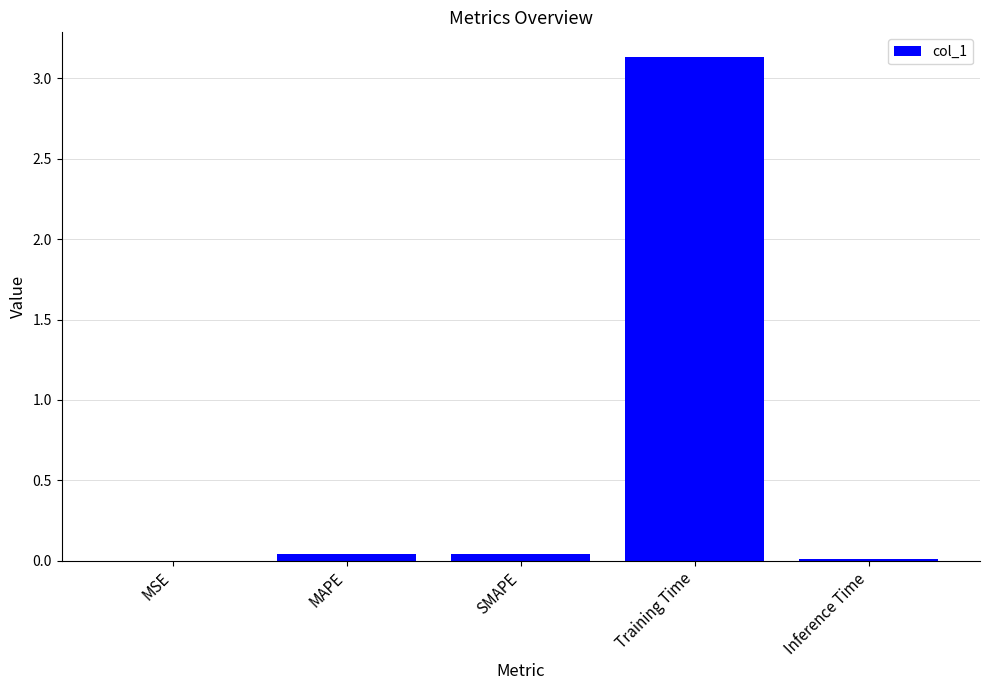

Does the chart contain stacked bars?

No